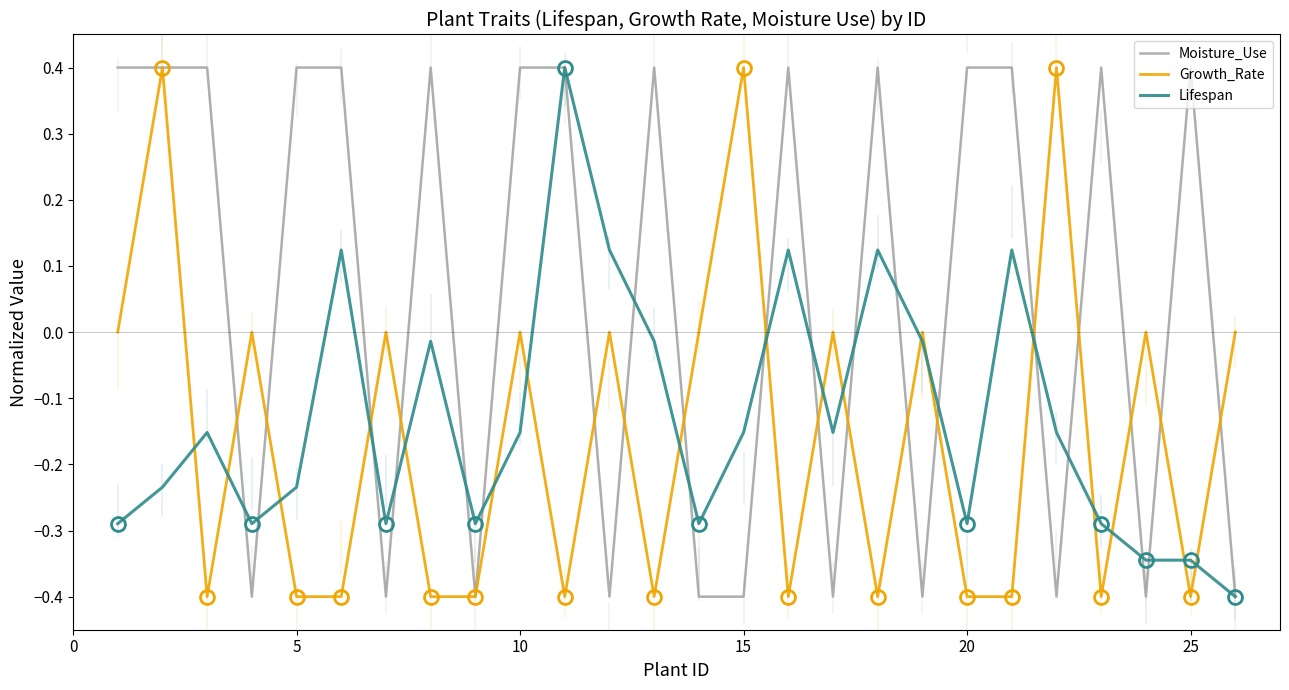

True or false: Growth_Rate has more than 2 points higher than both neighbors.

True